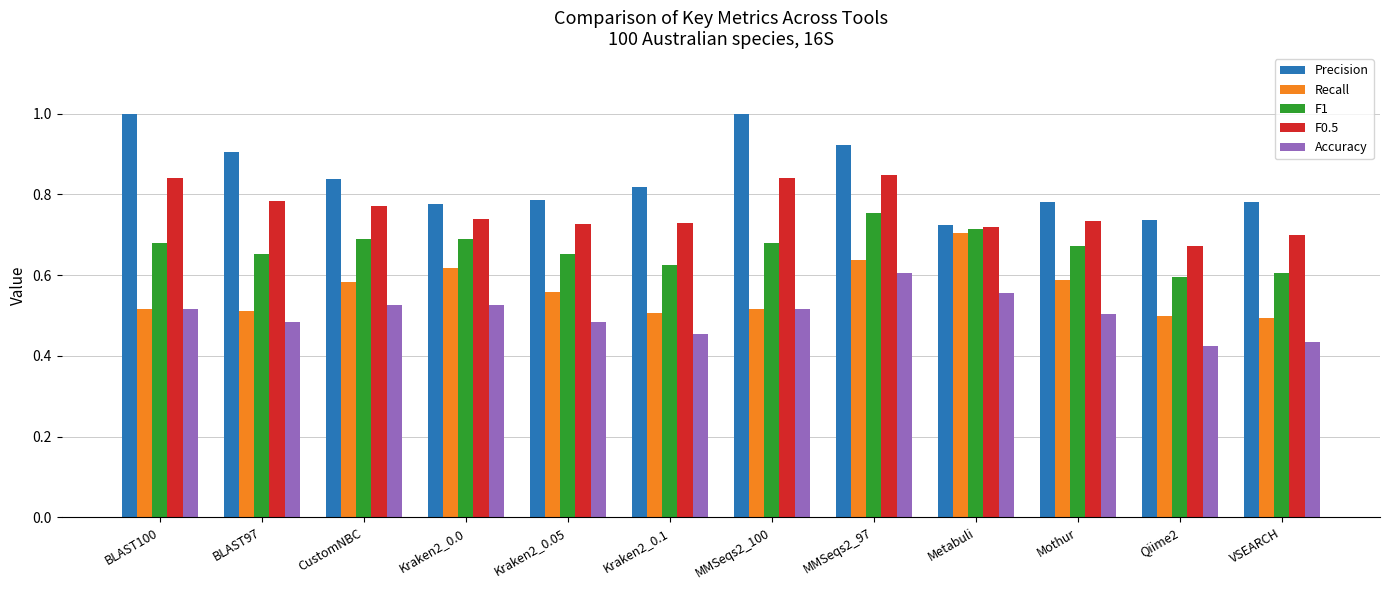

Rank the series at VSEARCH from highest to lowest value.

Precision, F0.5, F1, Recall, Accuracy